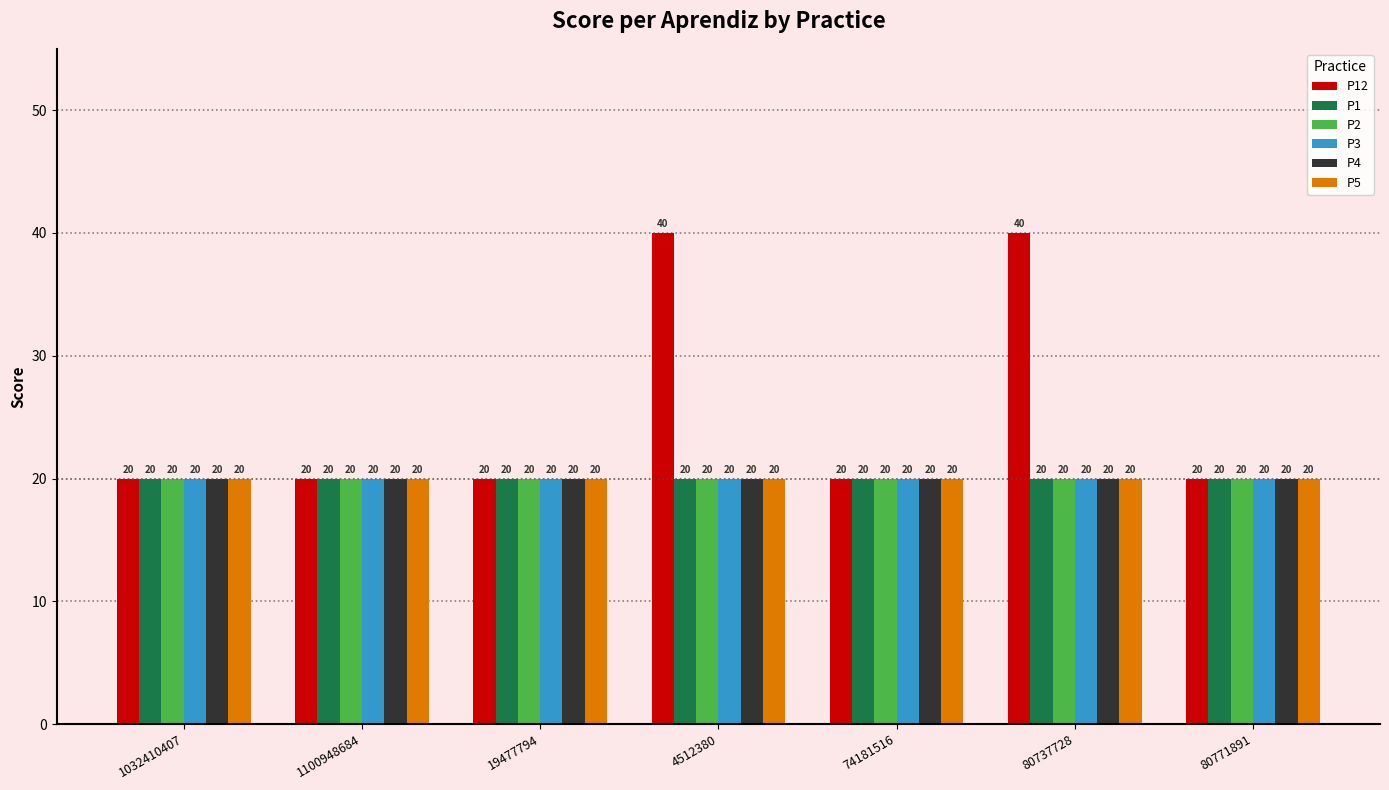

Reading right to left, list all the values displayed in this chart.

P12: 20	40	20	40	20	20	20
P1: 20	20	20	20	20	20	20
P2: 20	20	20	20	20	20	20
P3: 20	20	20	20	20	20	20
P4: 20	20	20	20	20	20	20
P5: 20	20	20	20	20	20	20